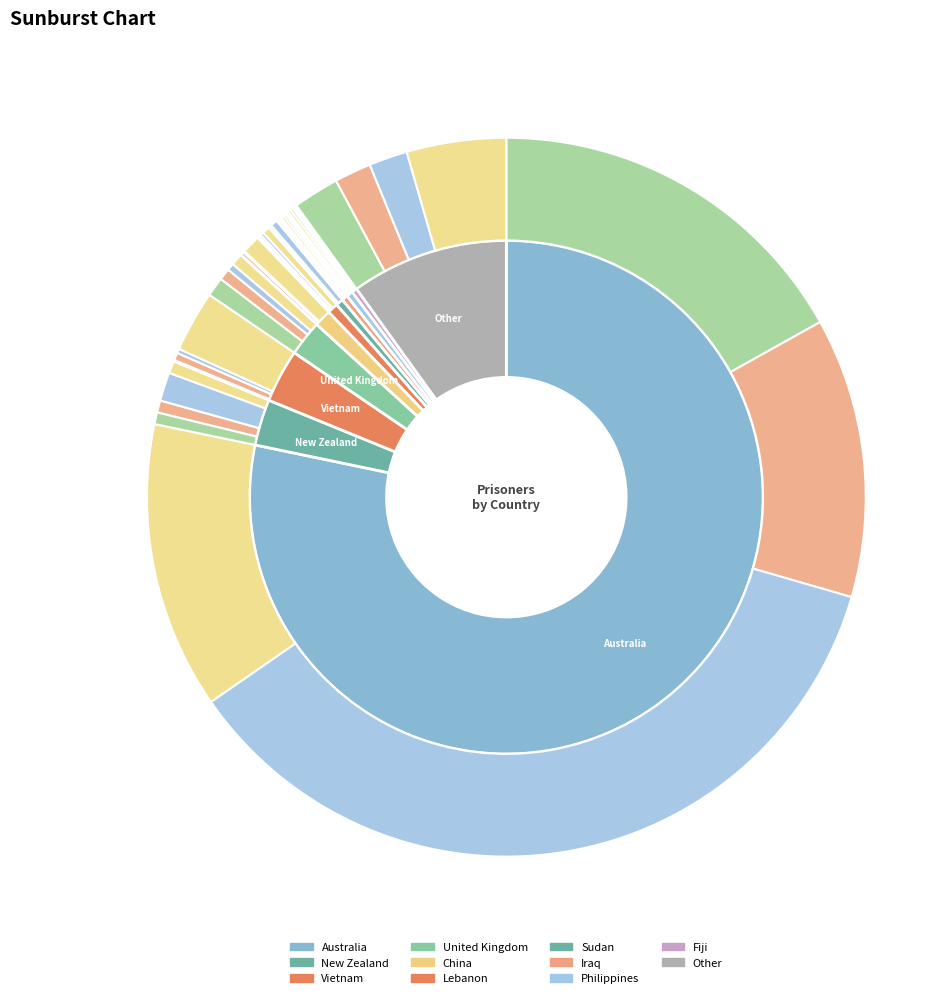

To the nearest percent, what is the average slice percentage?

9%